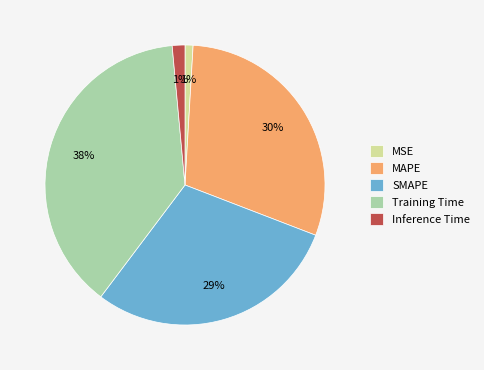

Is Inference Time the majority of the pie?

No